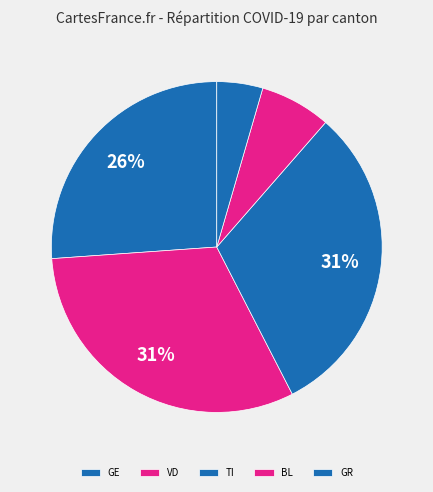

How many segments does this pie chart have?

5